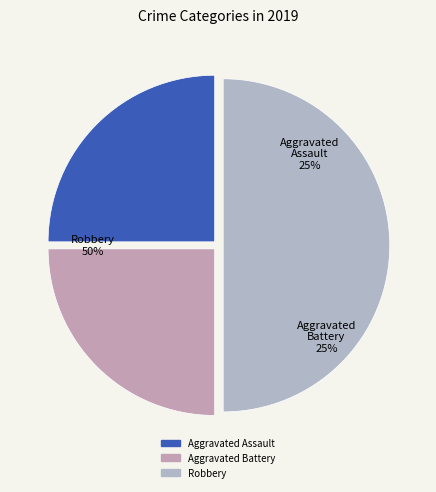

What percentage do Aggravated Assault and Robbery together represent?

75.0%